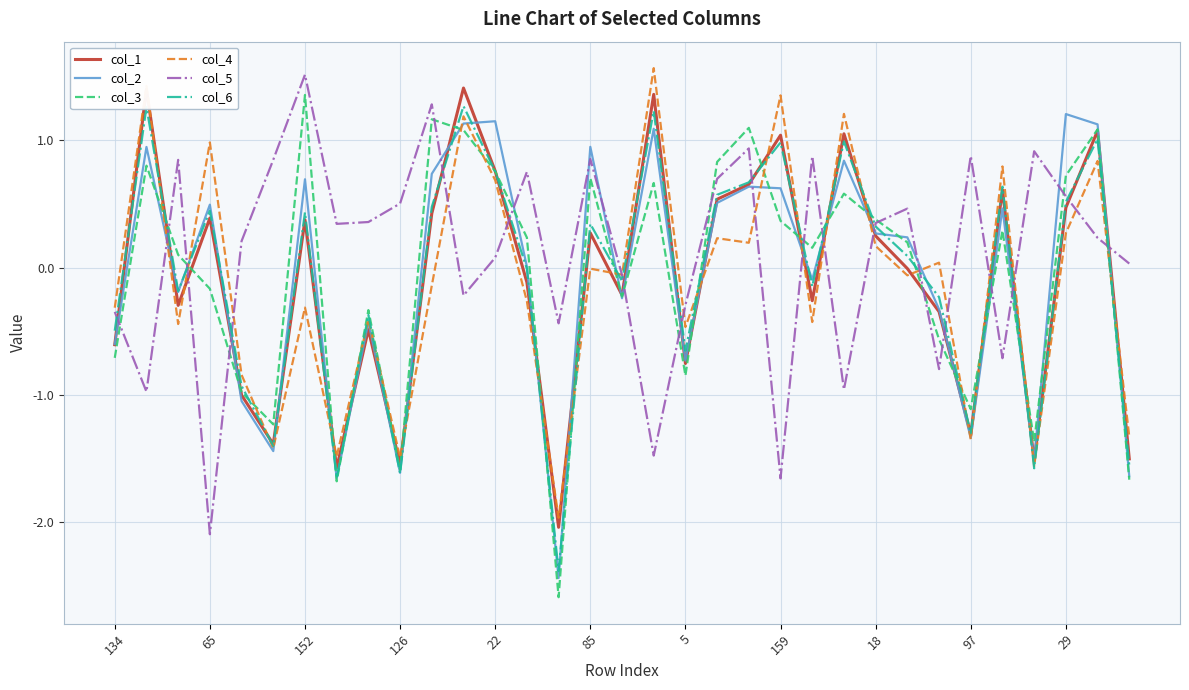

What is the difference between the maximum and second lowest values in the col_3 series?

3.0